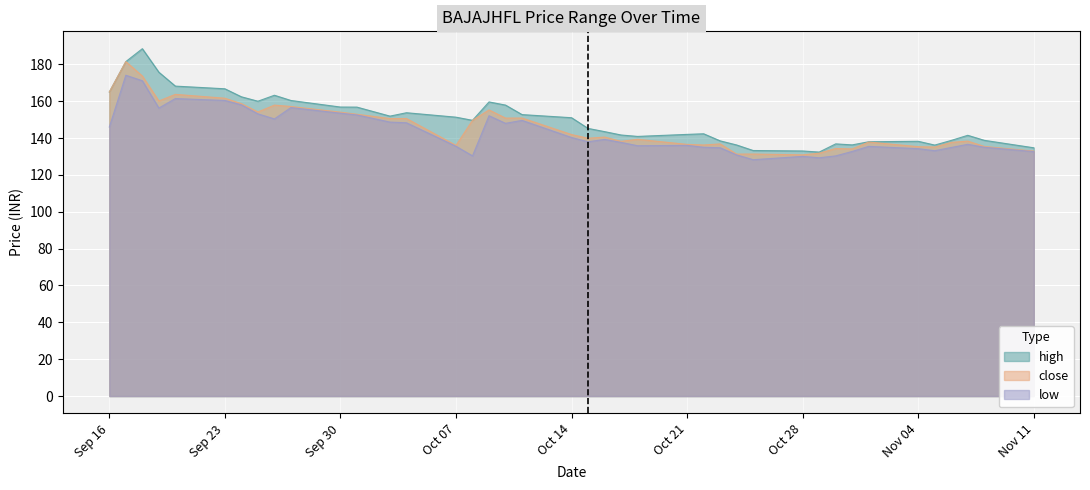

Is it true that low equals 146.0 at Sep 16?

True